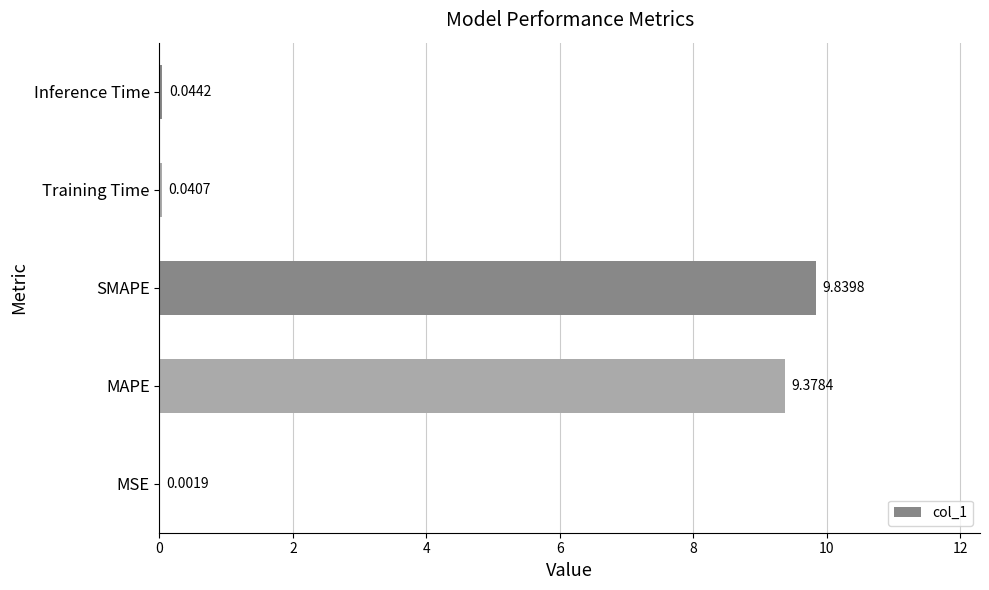

How many data points does each series have?

5